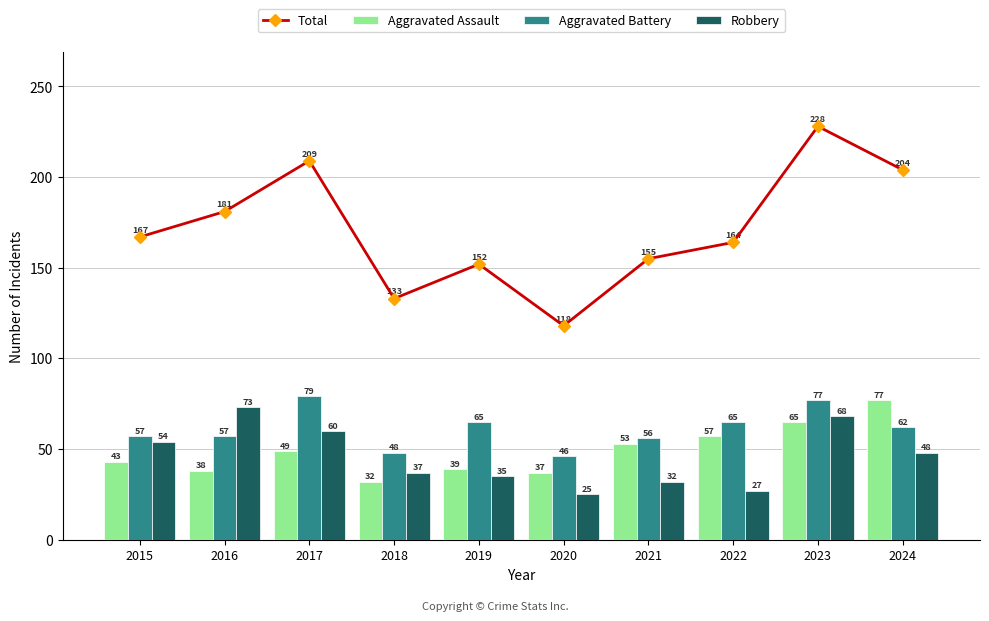

Which has a higher value, 2021 or 2024?

2024